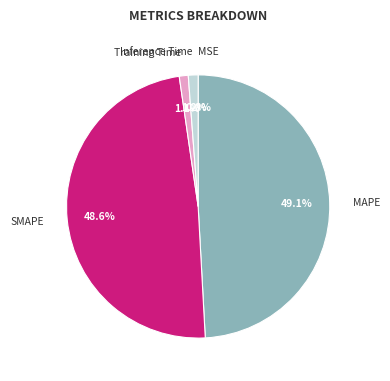

What is the largest slice in the pie chart?

MAPE